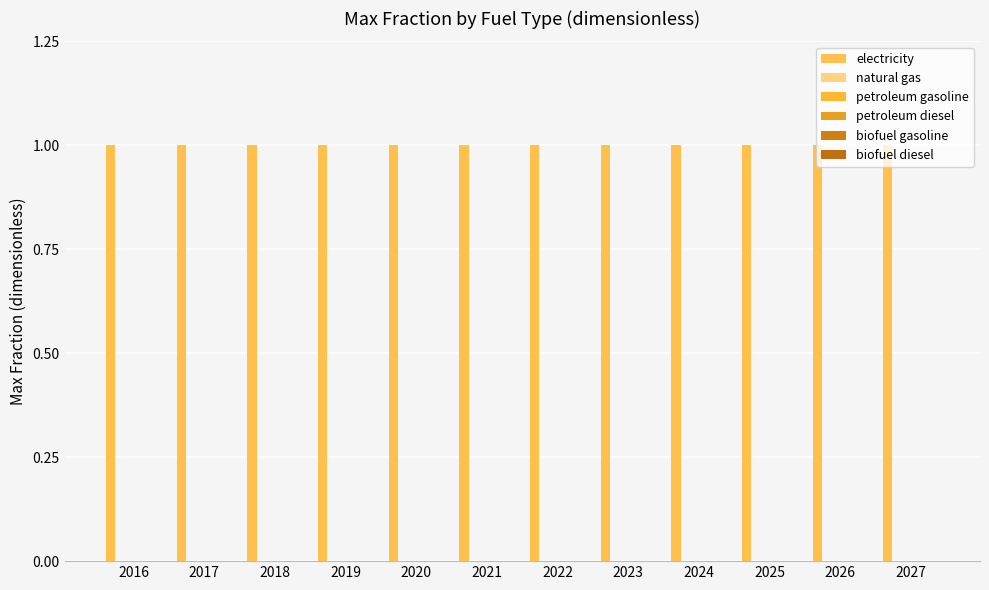

At which label does petroleum gasoline reach its minimum?

2016